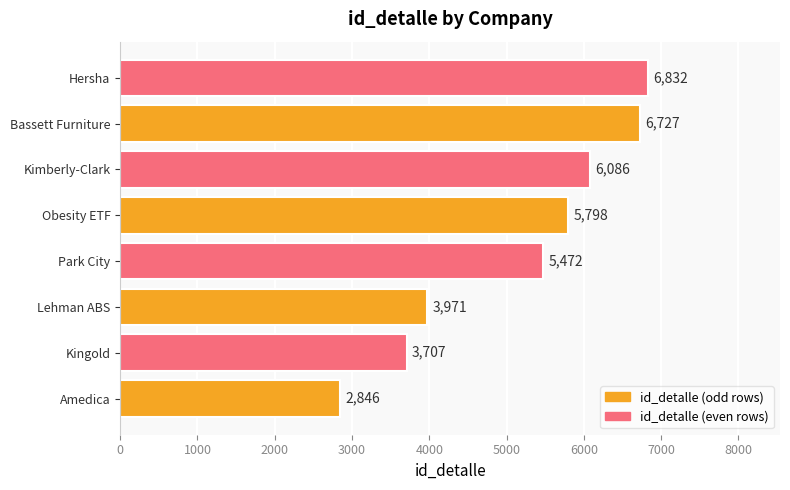

Reading bottom to top, extract all data points from this chart.

2846	3707	3971	5472	5798	6086	6727	6832